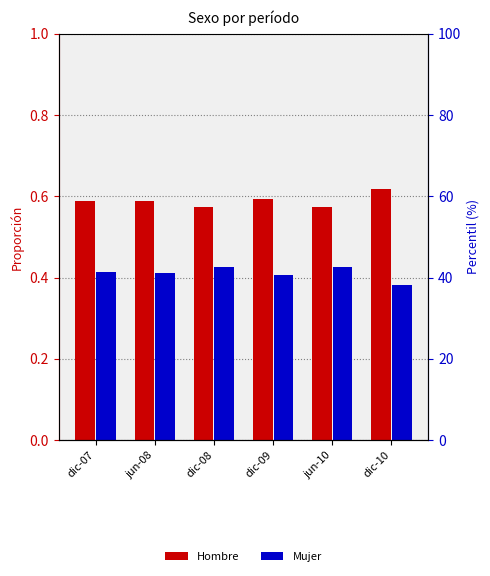

How many bars are there in each group?

2